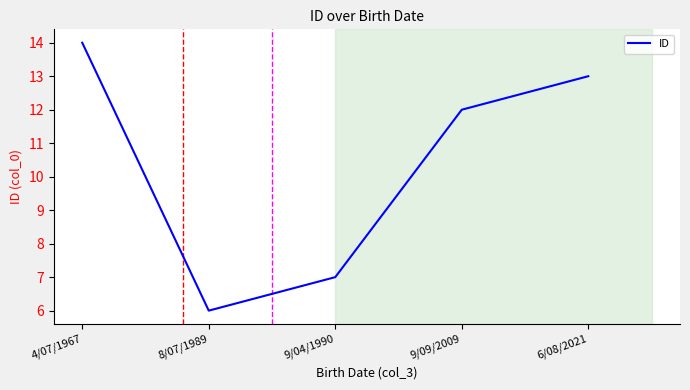

What is the difference between the second highest and minimum values?

7